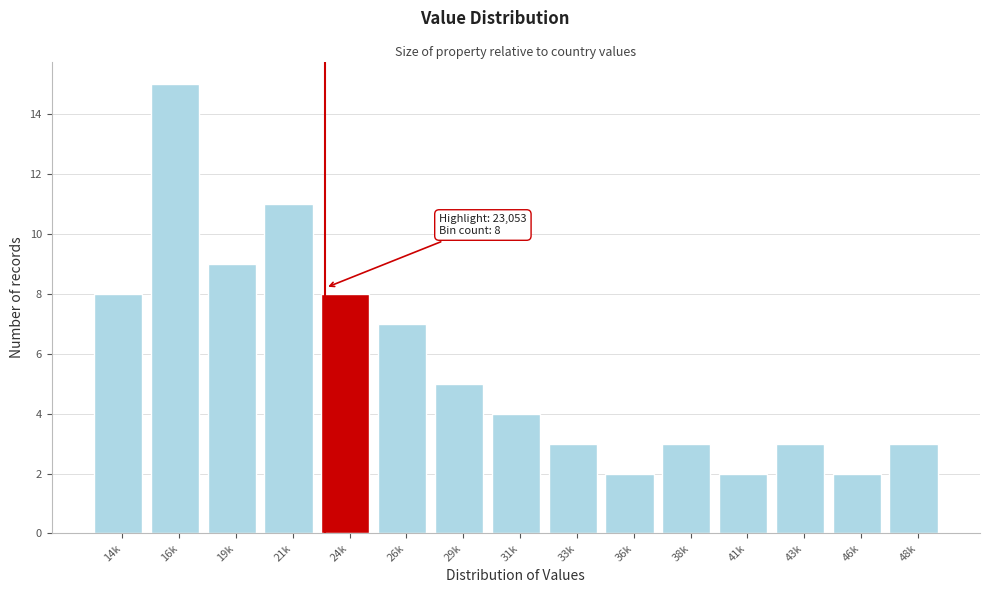

Reading left to right, transcribe all the data shown in this chart.

14k=8	16k=15	19k=9	21k=11	24k=8	26k=7	29k=5	31k=4	33k=3	36k=2	38k=3	41k=2	43k=3	46k=2	48k=3